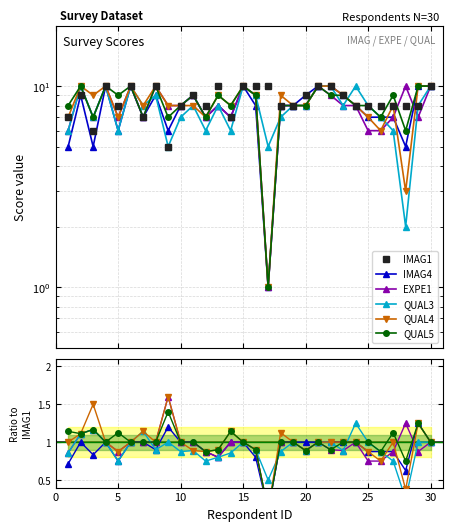

What is the difference between the QUAL5 values at 14 and 23?

1